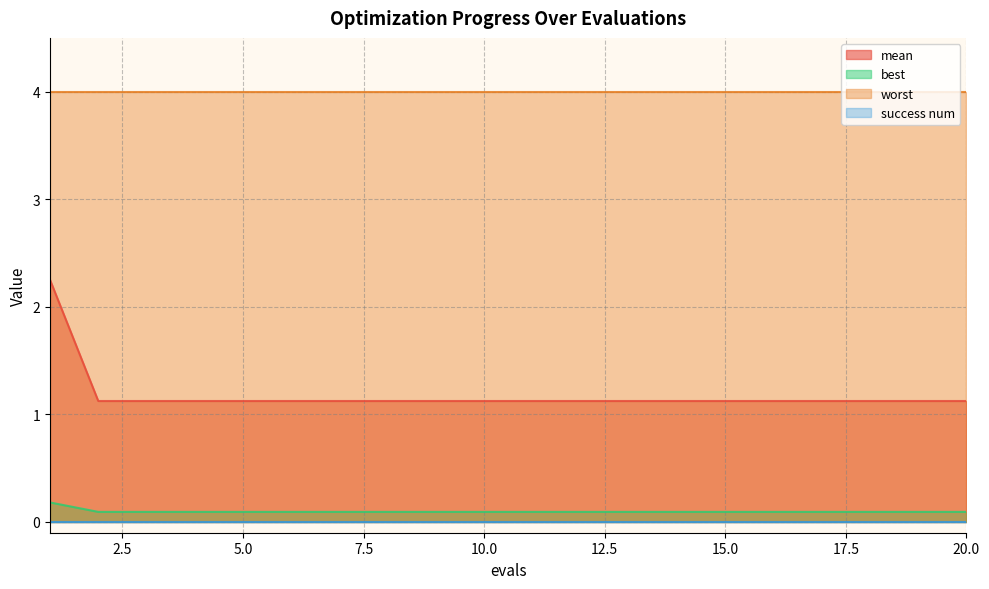

True or false: best and mean cross at least once.

False